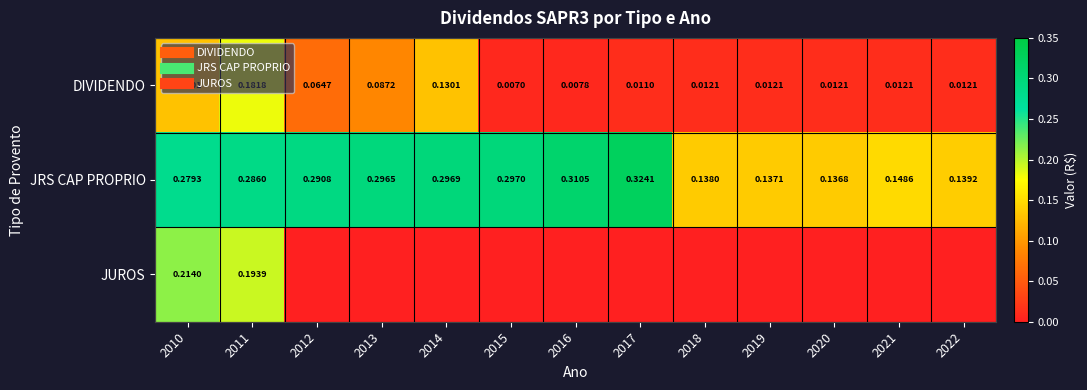

At which label does JRS CAP PROPRIO reach its peak?

2017